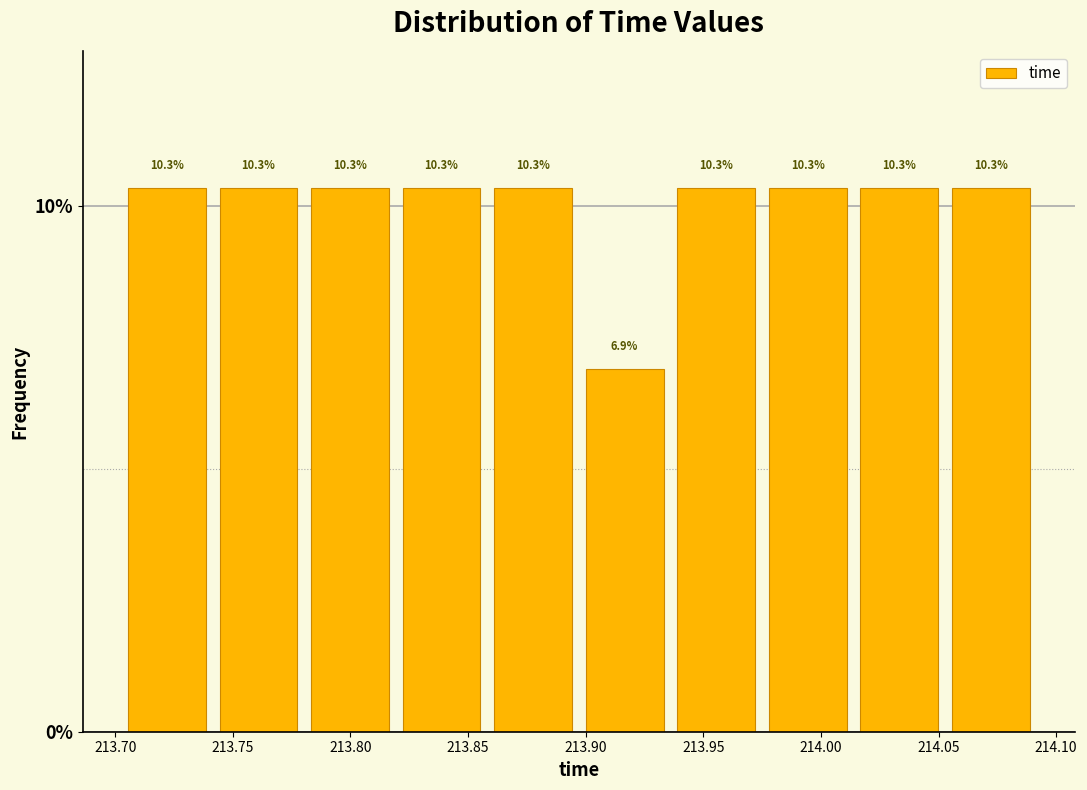

How tall is the bar that spans 213.935 to 213.975 on the x-axis? The bar edges are not printed on the chart, so give them approximately, as read against the axis.

10.3